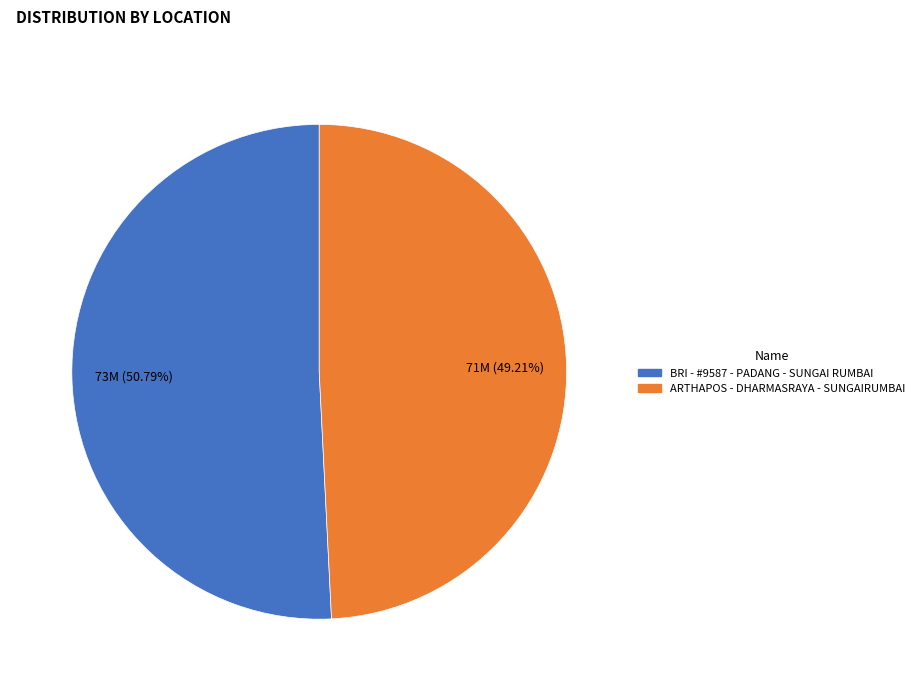

Do BRI - #9587 - PADANG - SUNGAI RUMBAI and ARTHAPOS - DHARMASRAYA - SUNGAIRUMBAI together represent more than half of the pie?

Yes